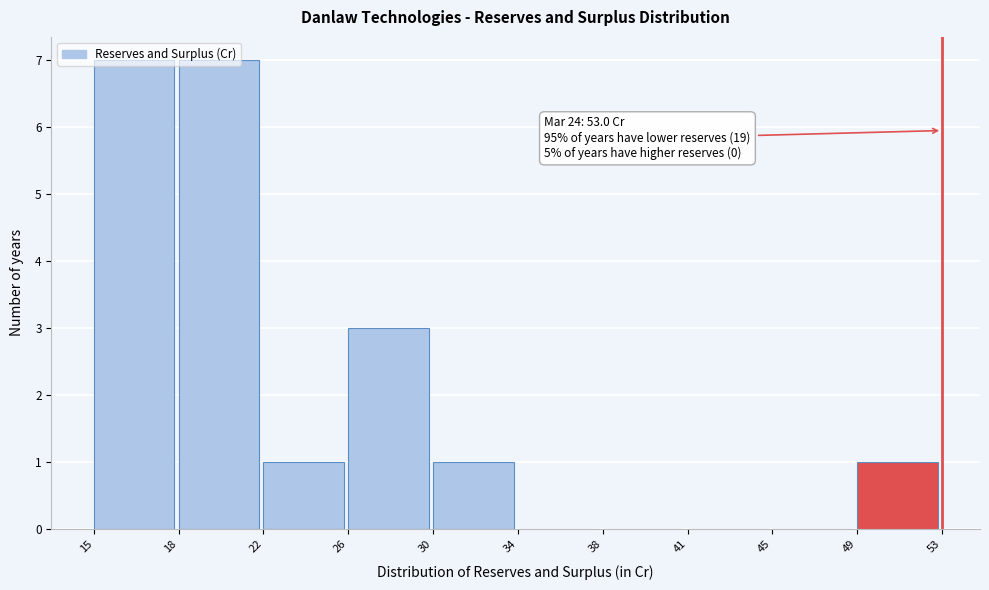

What is the sum of all values?

20